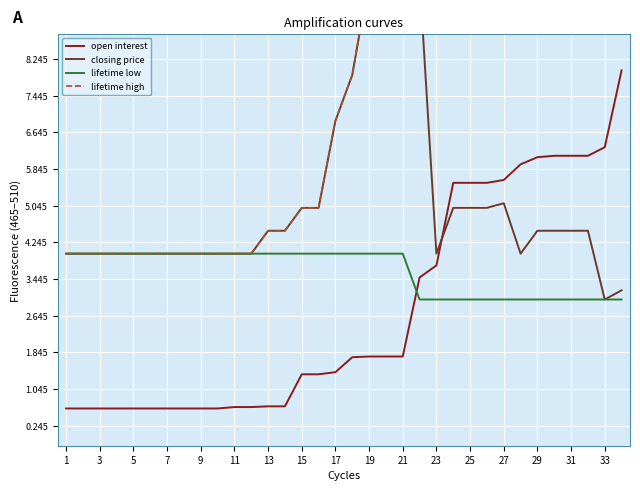

List the series in order of their overall mean, lowest first.

open interest, lifetime low, closing price, lifetime high